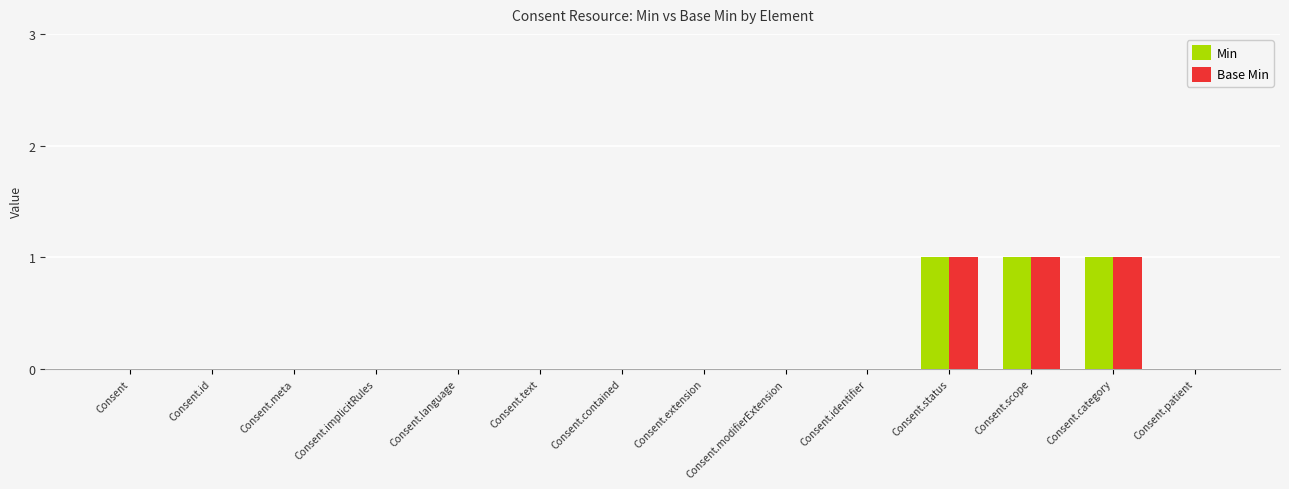

How many groups of bars are there?

14